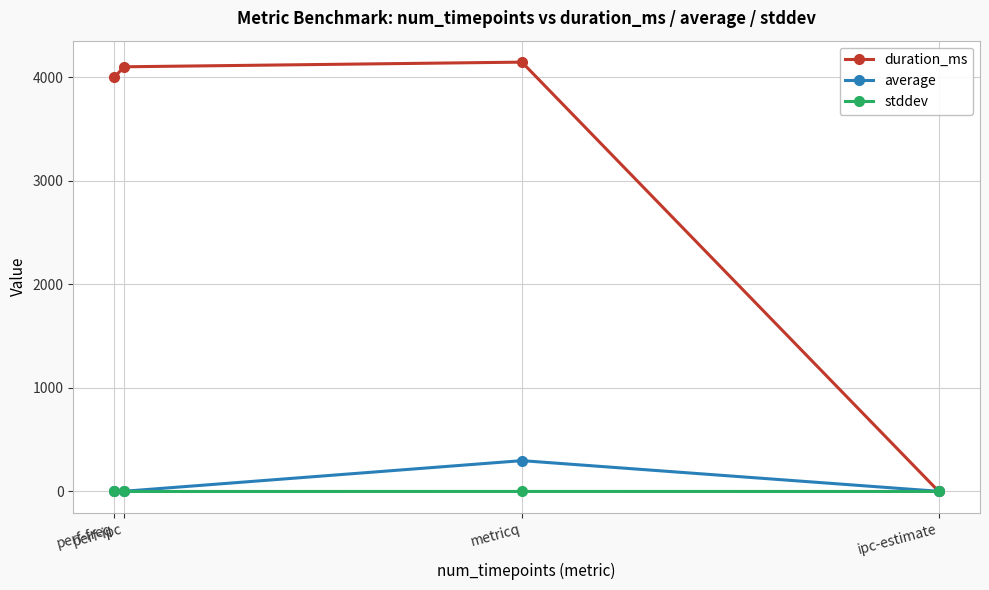

At which category does average reach its first local valley?

perf-ipc